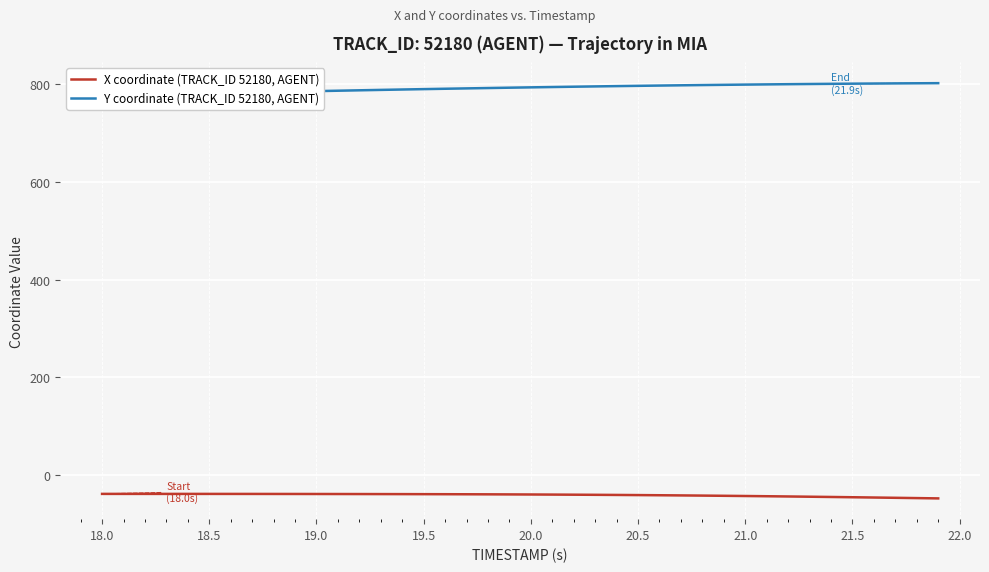

Which series has the widest spread of values?

Y coordinate (TRACK_ID 52180, AGENT)